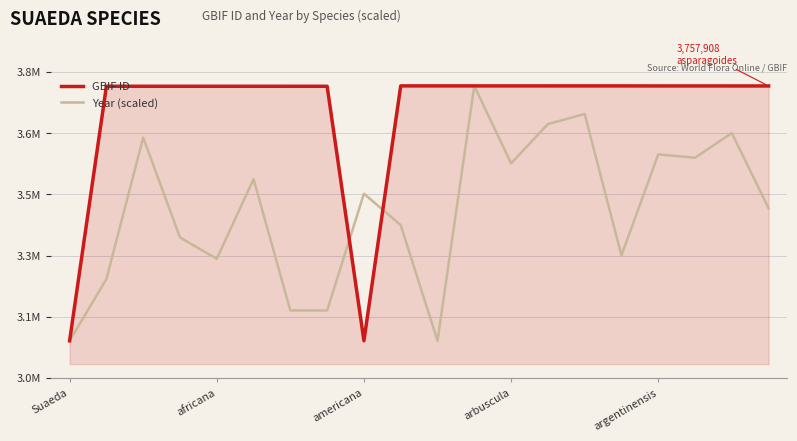

Which series has the widest spread of values?

GBIF ID